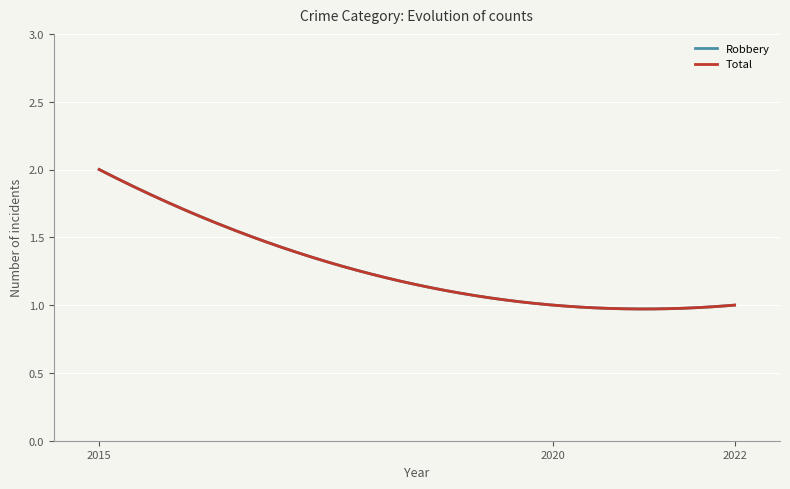

Which series has the largest total across all categories?

Robbery